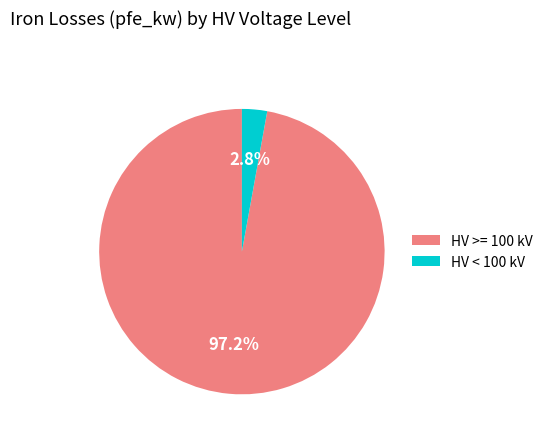

Which has a higher value, HV < 100 kV or HV >= 100 kV?

HV >= 100 kV